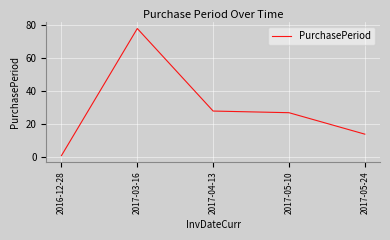

What is the difference between the values at 2017-04-13 and 2016-12-28?

27